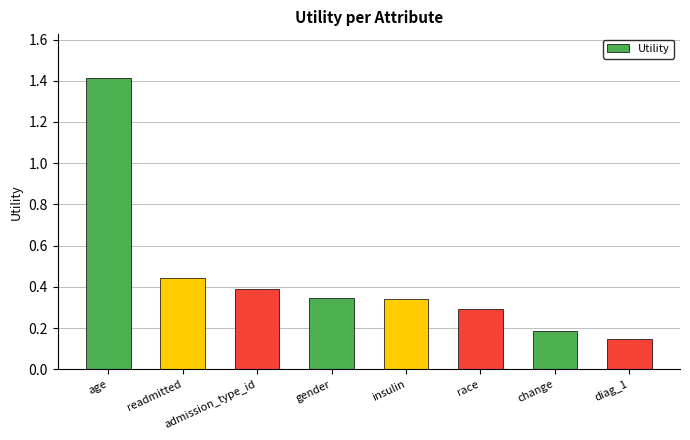

At which category does the chart reach its peak across all series?

age